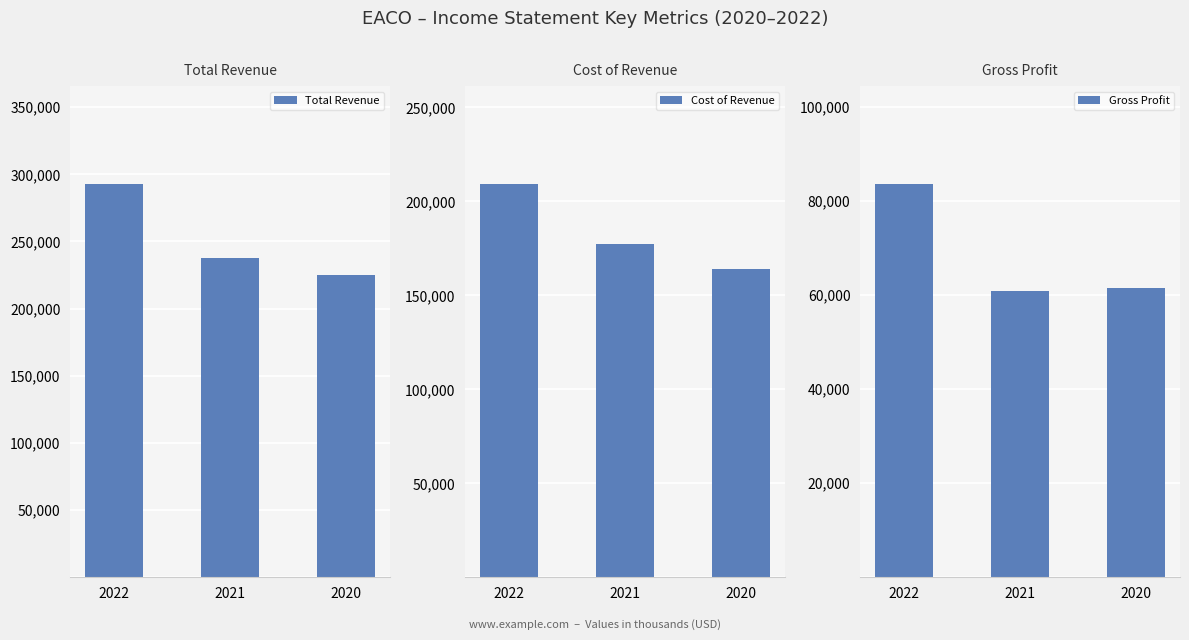

At which label is Total Revenue closest to 258900?

2021